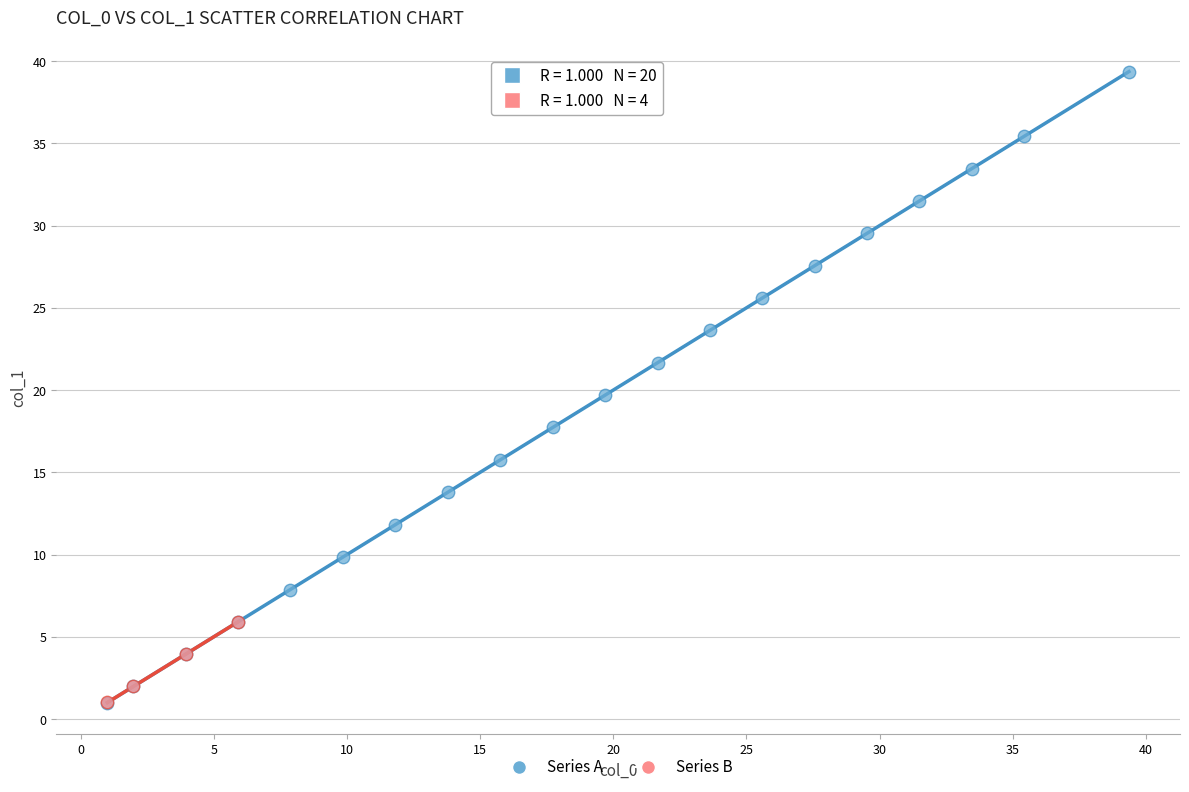

Which series contains the highest Y value?

Series A